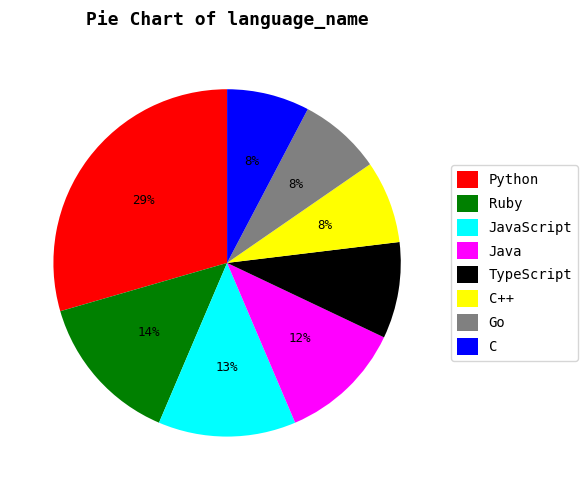

How many segments does this pie chart have?

8